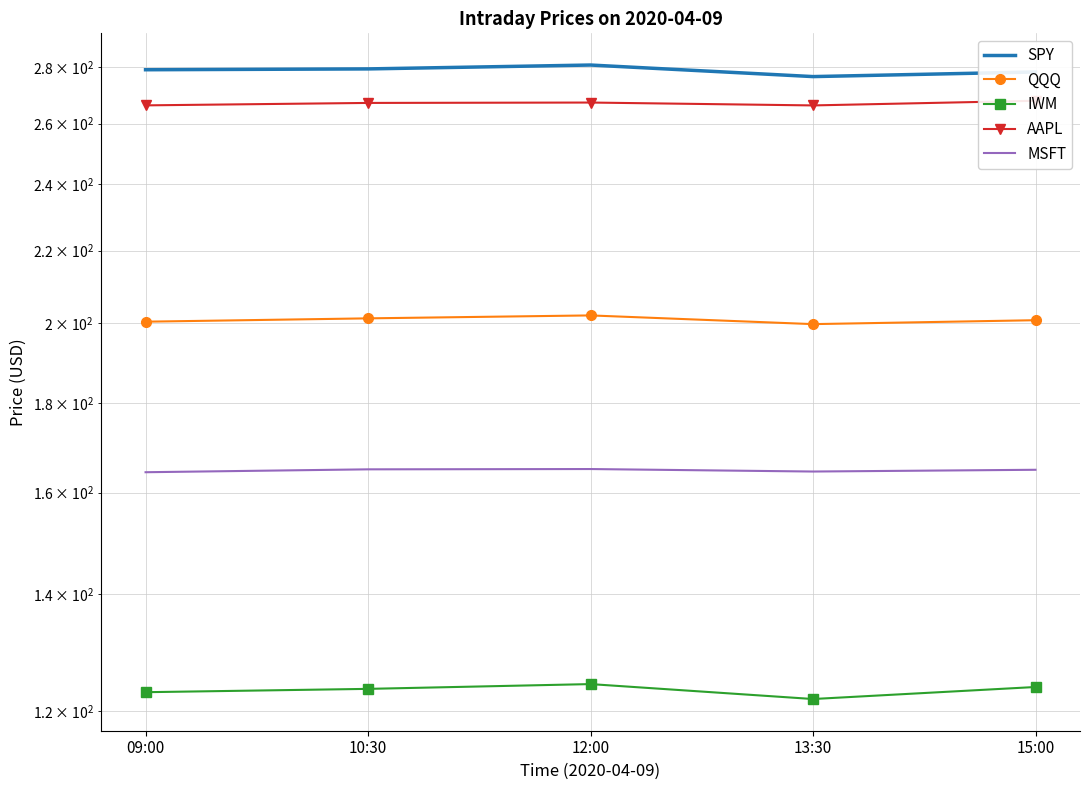

True or false: SPY has more than 2 points higher than both neighbors.

False